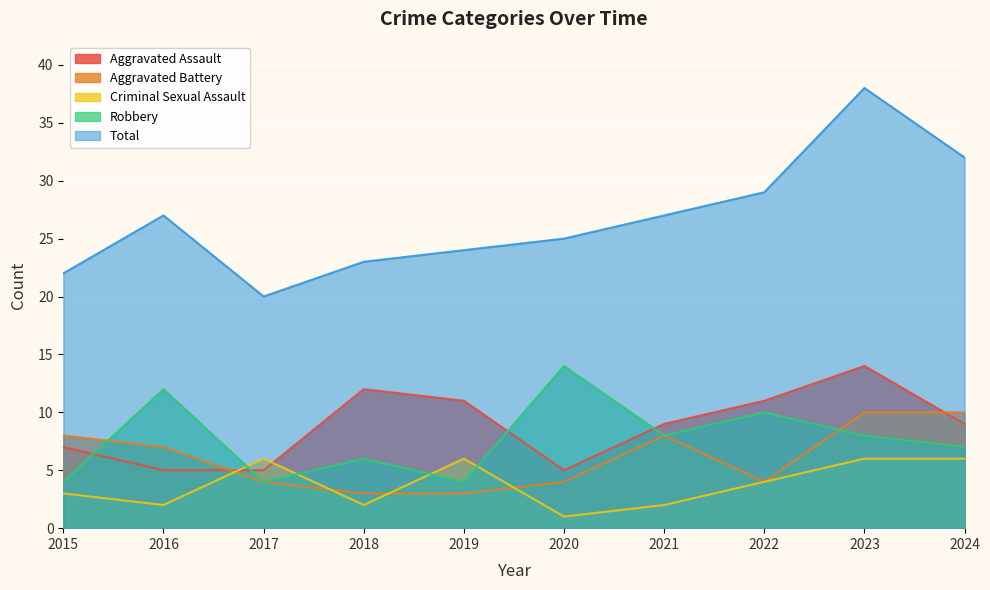

What is the difference between the Robbery values at 2017 and 2023?

4